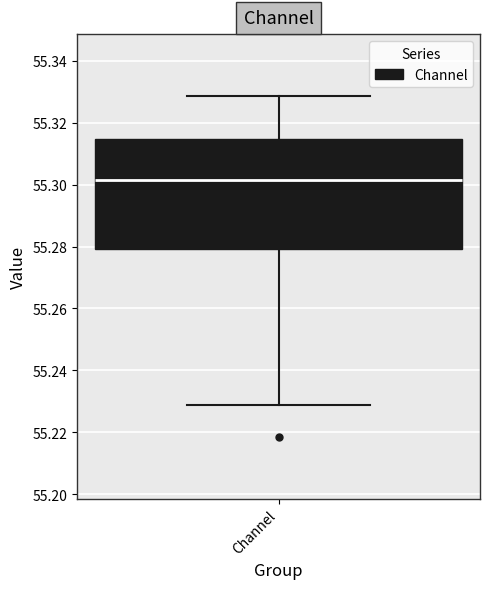

Read this box plot against the y-axis: the position of the median line, the range covered by the box, and the ends of both whiskers. The values are not printed on the chart, so give them approximately, as read against the axis.

median 55.302, box 55.280 to 55.314, whiskers 55.228 to 55.328